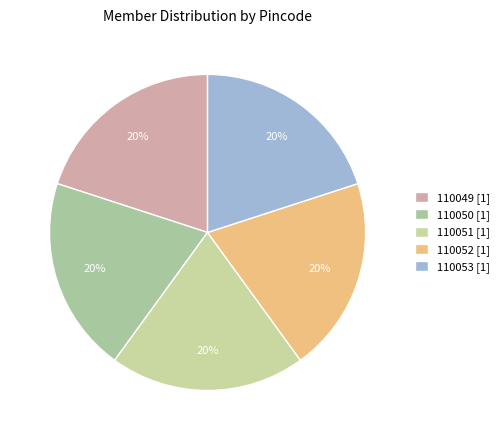

The 110050 slice represents 20% of the pie. True or false?

True